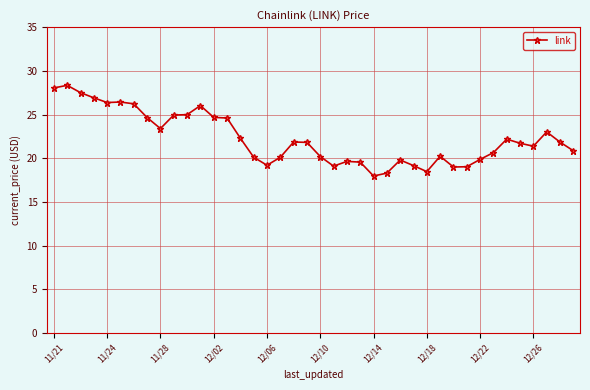

What is the average value?

22.3